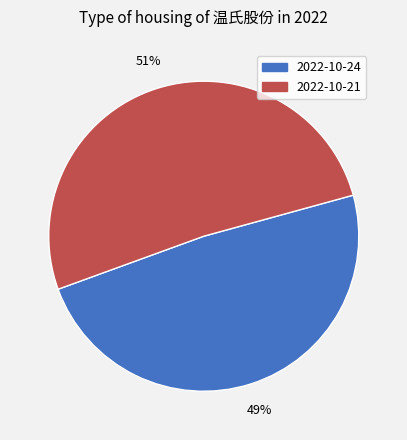

To the nearest percent, what is the average slice percentage?

50%